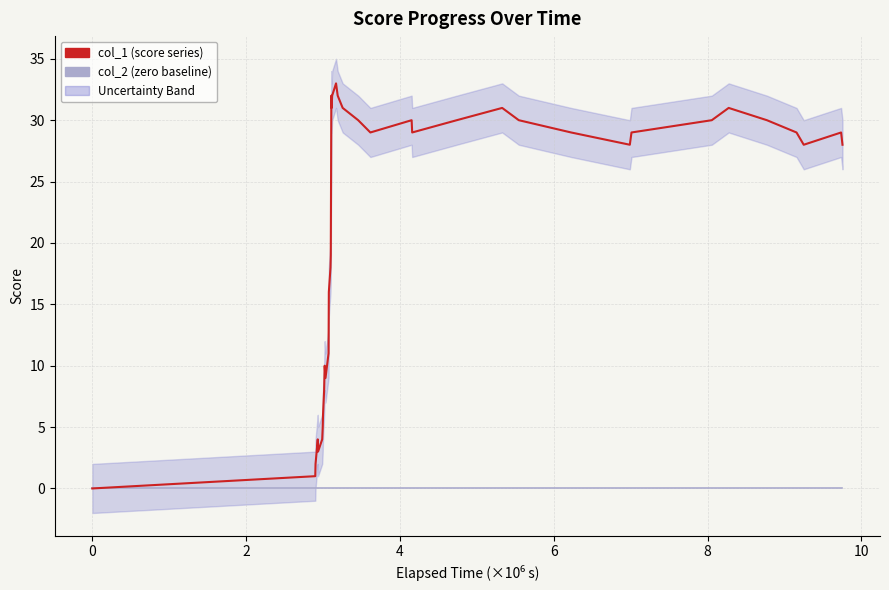

What are all the series names shown in the legend?

col_2 (zero baseline), col_1 (score series)